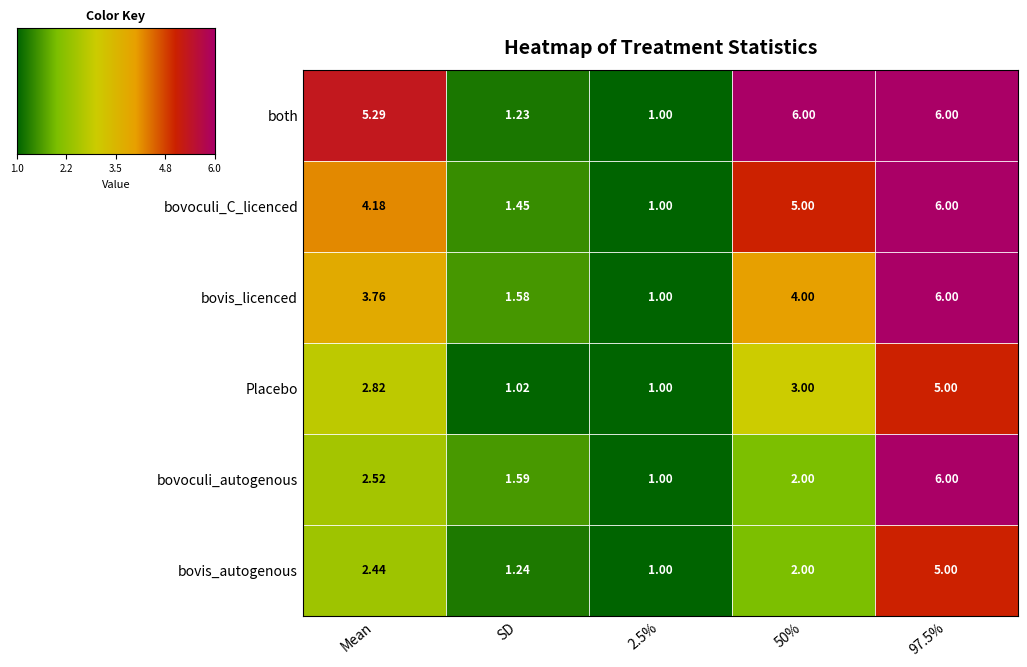

Which series has the largest total across all categories?

both